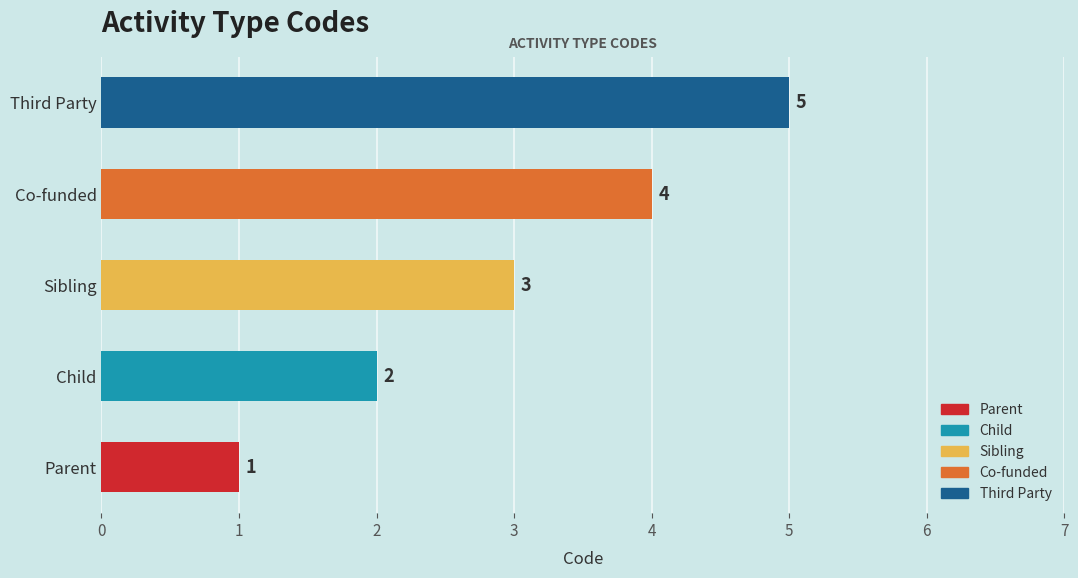

What is the difference between the second highest and second lowest values?

2